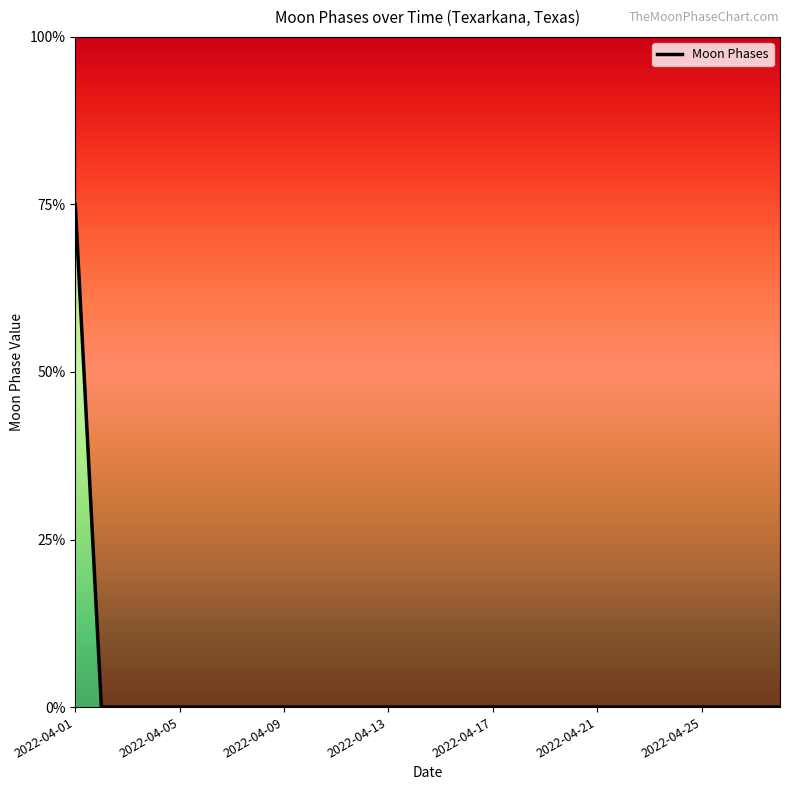

What is the greatest value displayed?

3